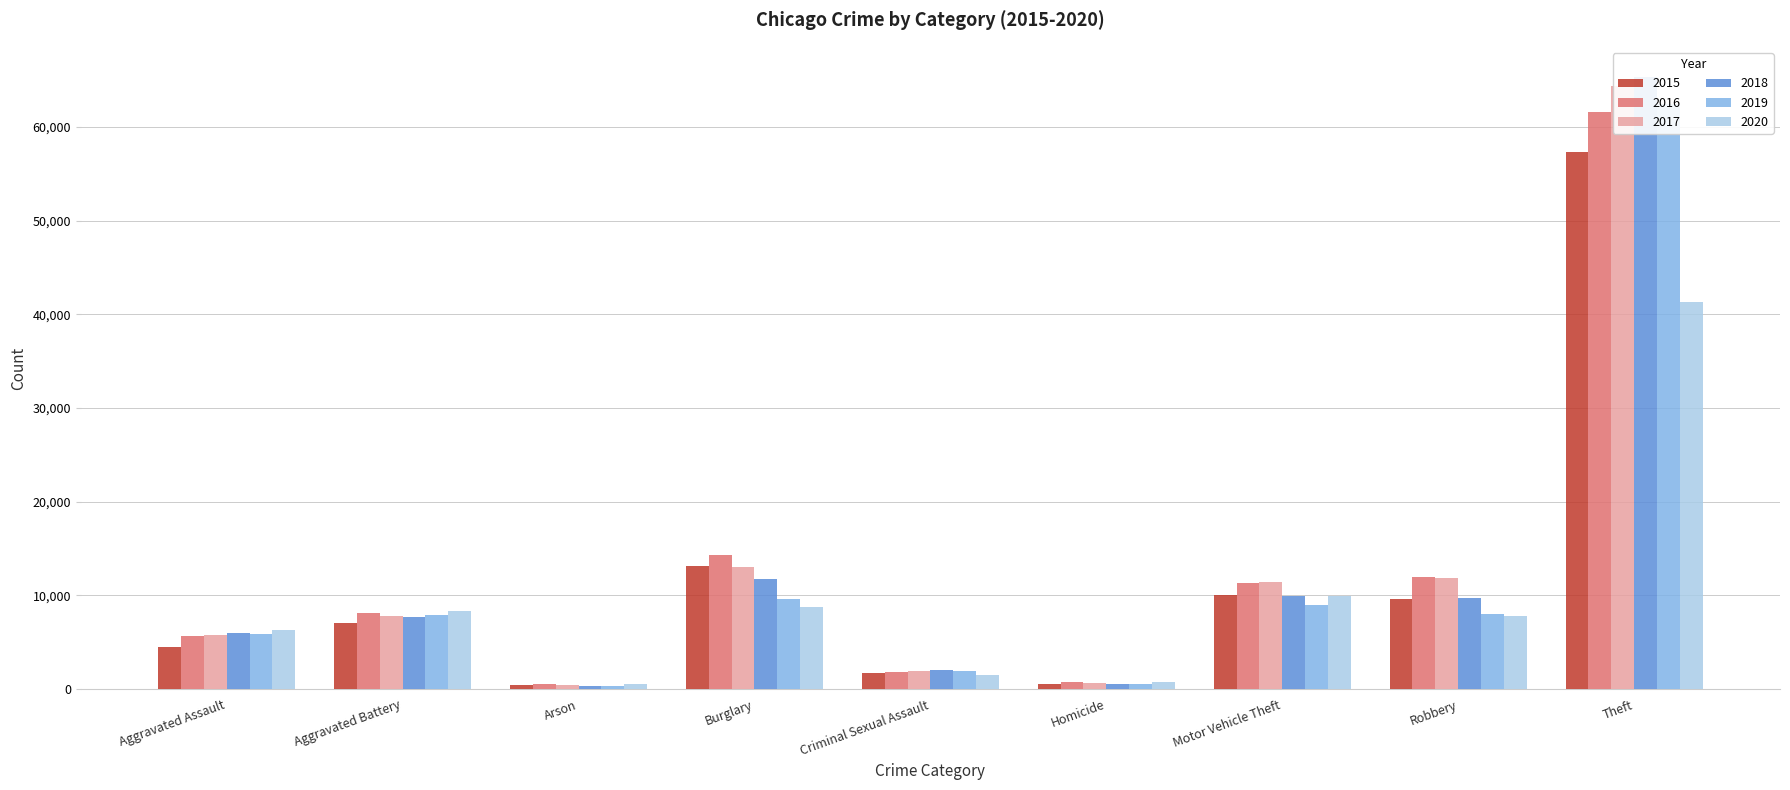

Which series changed the most between Homicide and Robbery?

2017